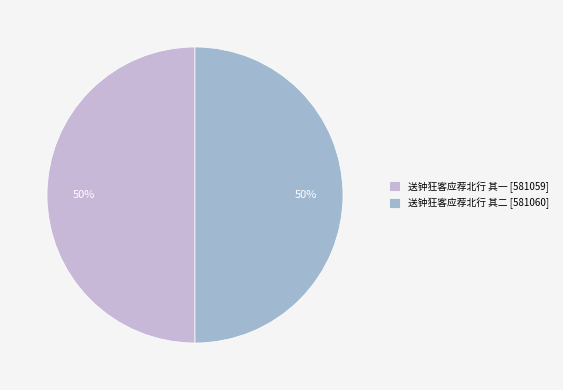

Approximately how many times larger is the value at 送钟狂客应荐北行 其一 [581059] compared to 送钟狂客应荐北行 其二 [581060]?

1.0